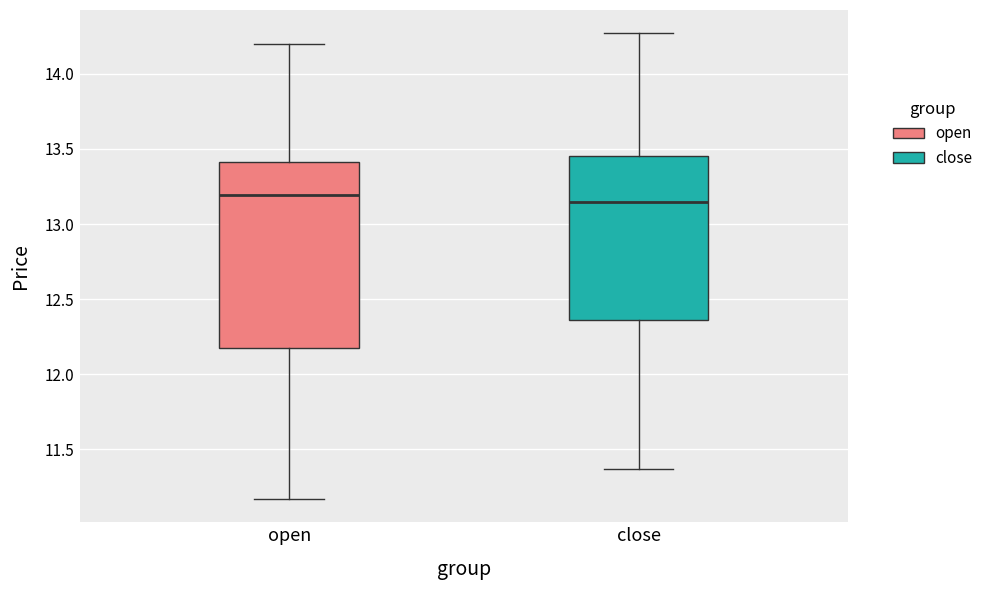

Which box has the lowest median line?

close